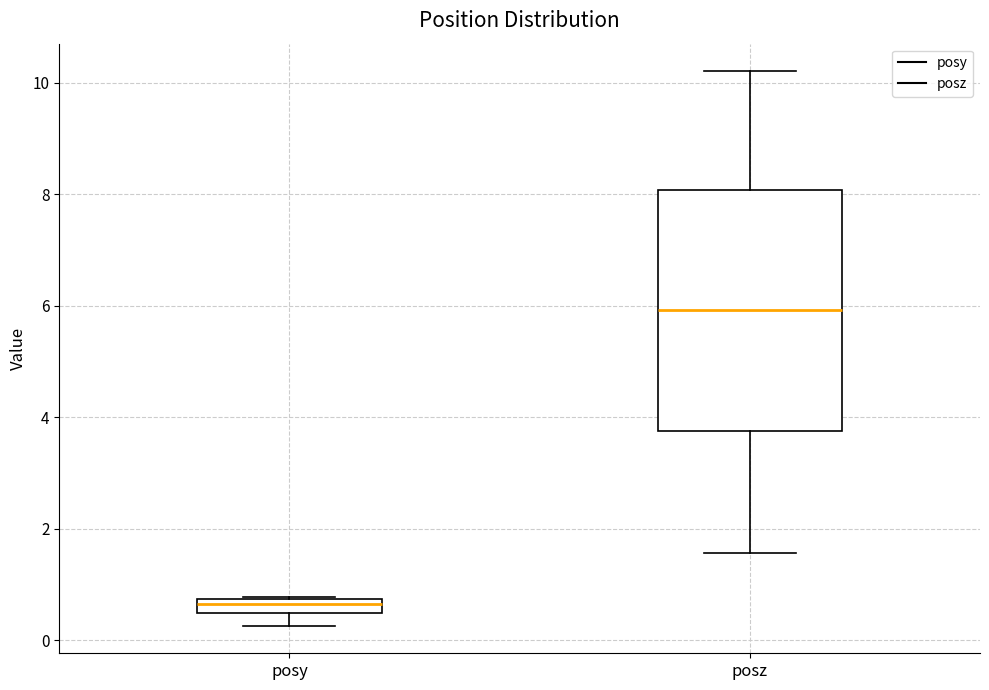

Which box has the lowest median line?

posy